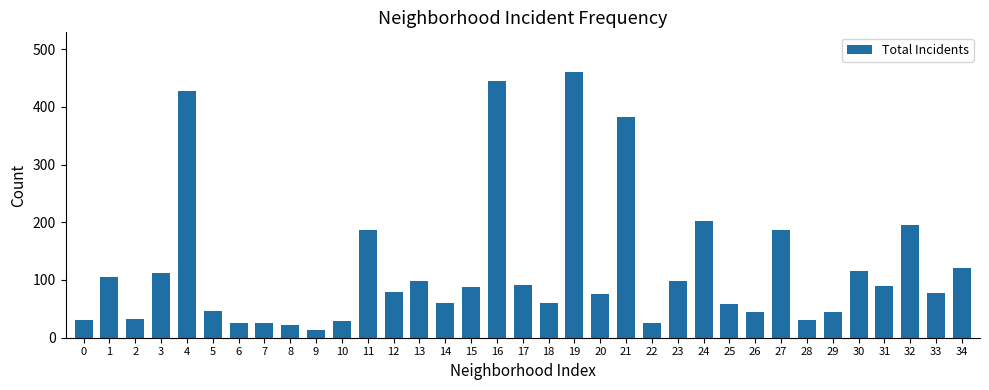

How many data points are less than 79?

17